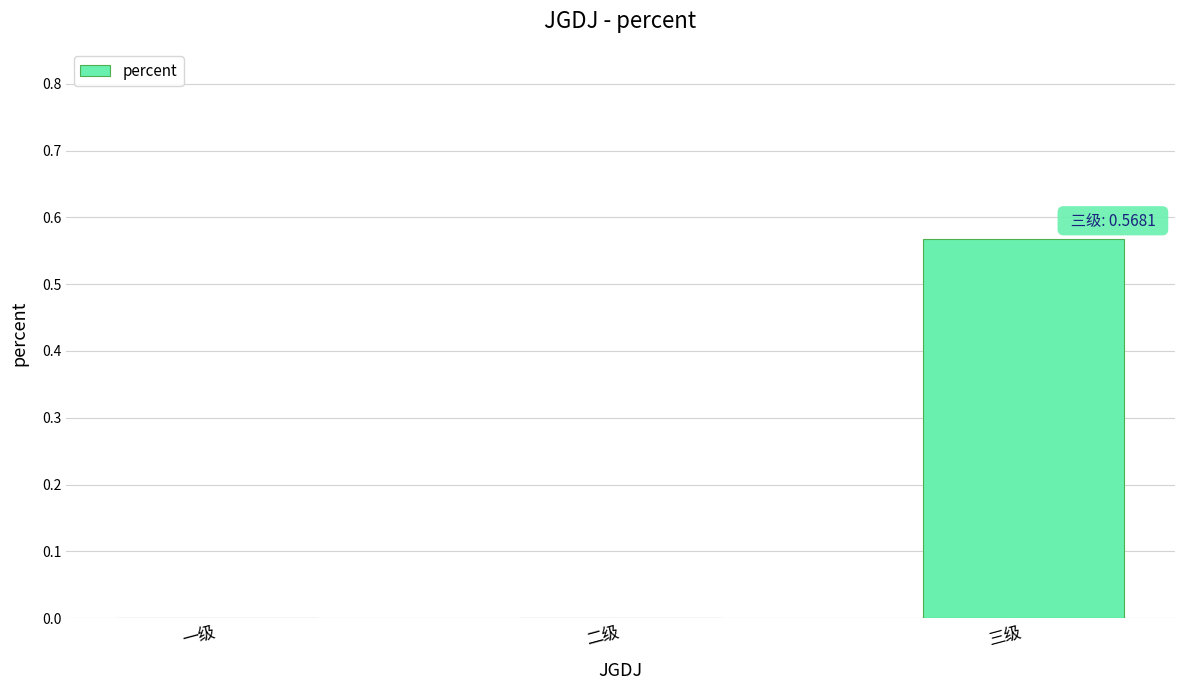

Which label corresponds to the largest value in the chart?

三级